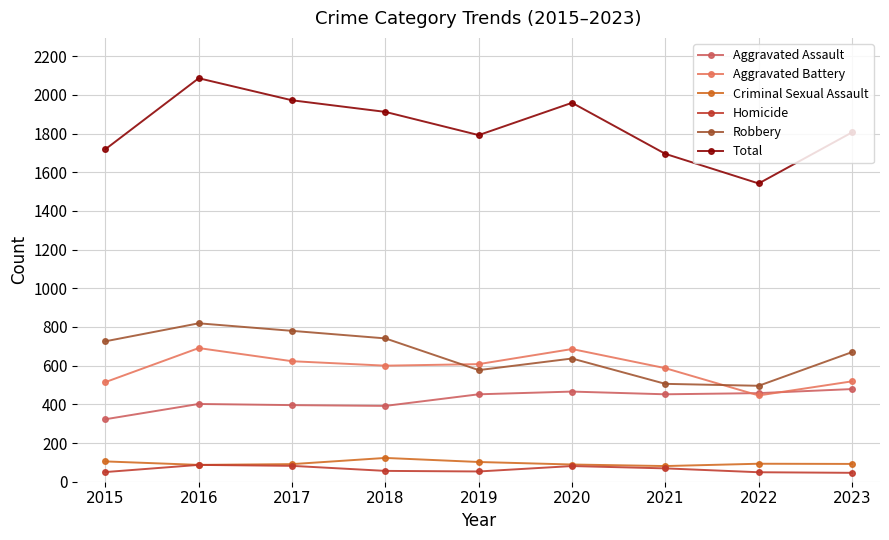

How many interior local peaks does the Aggravated Assault series have?

2